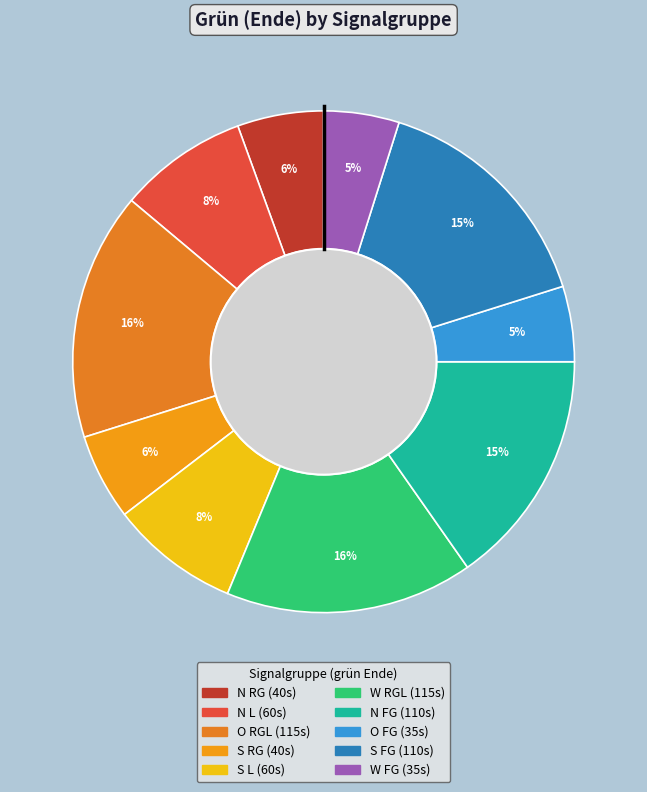

What is the ratio of the value at O RGL to the value at O FG?

3.3